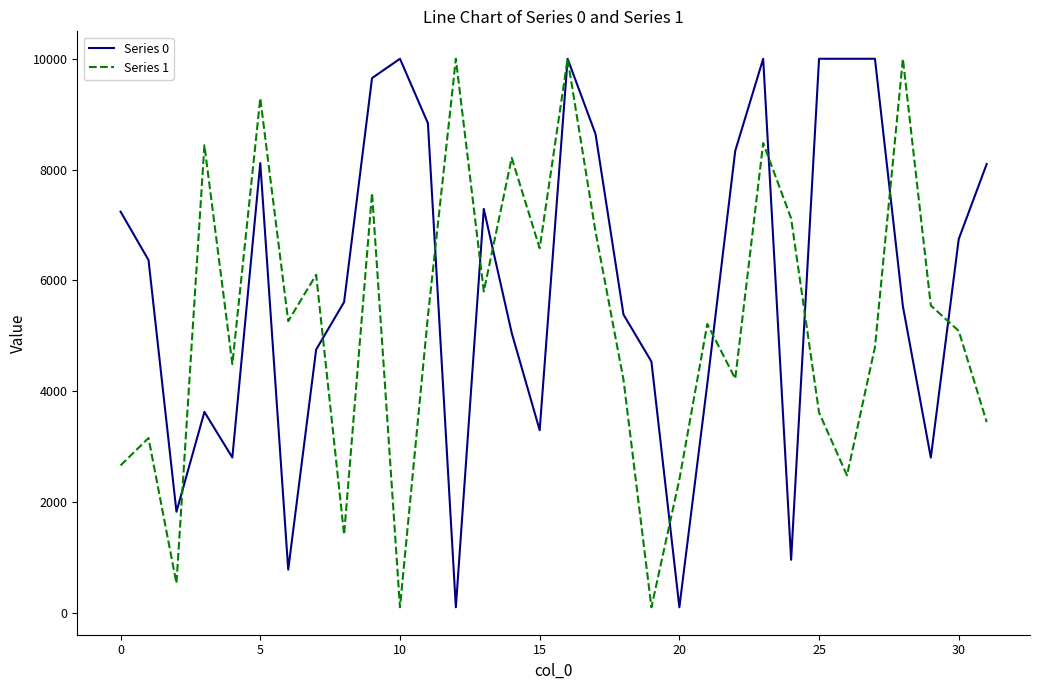

What is the maximum value for Series 1?

10000.0